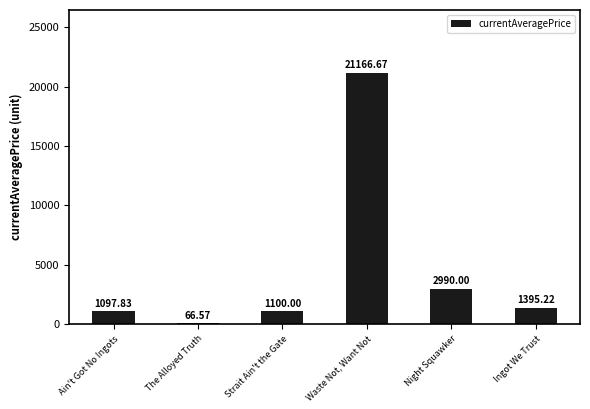

Where is the data nearest to the value 10616?

Night Squawker